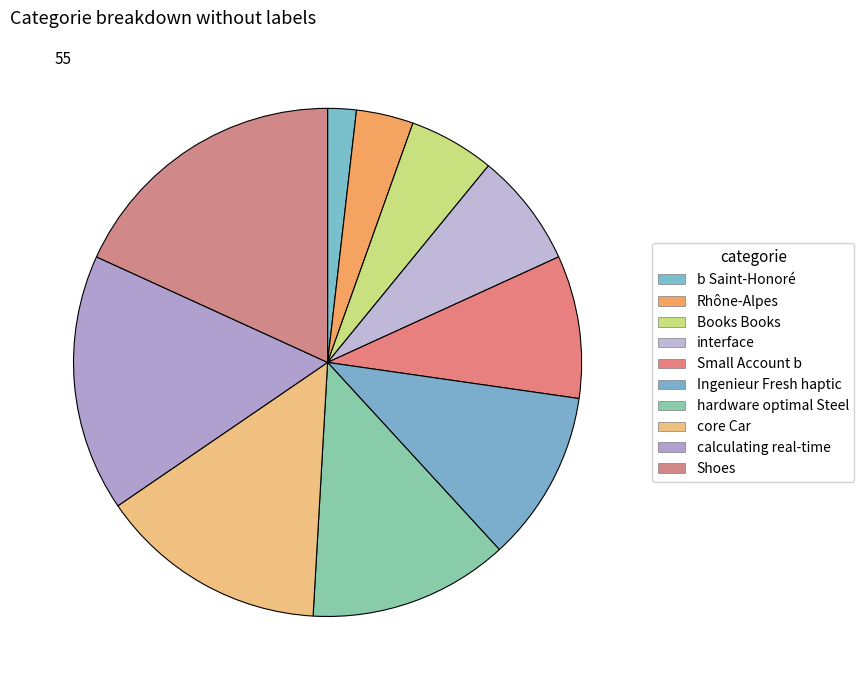

Which slice is the largest?

Shoes